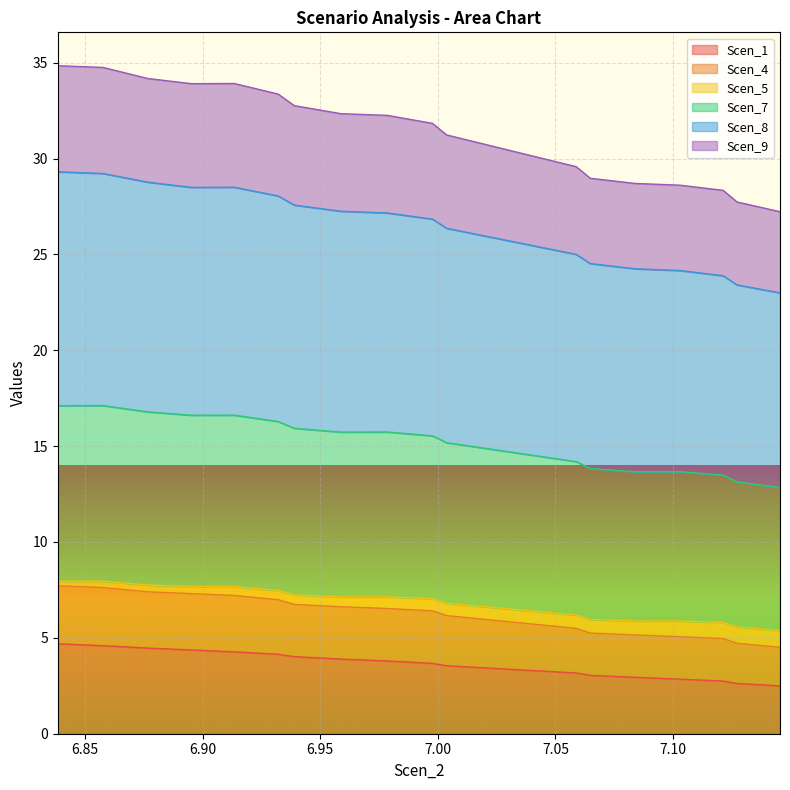

True or false: Scen_7 and Scen_4 intersect in this chart.

False